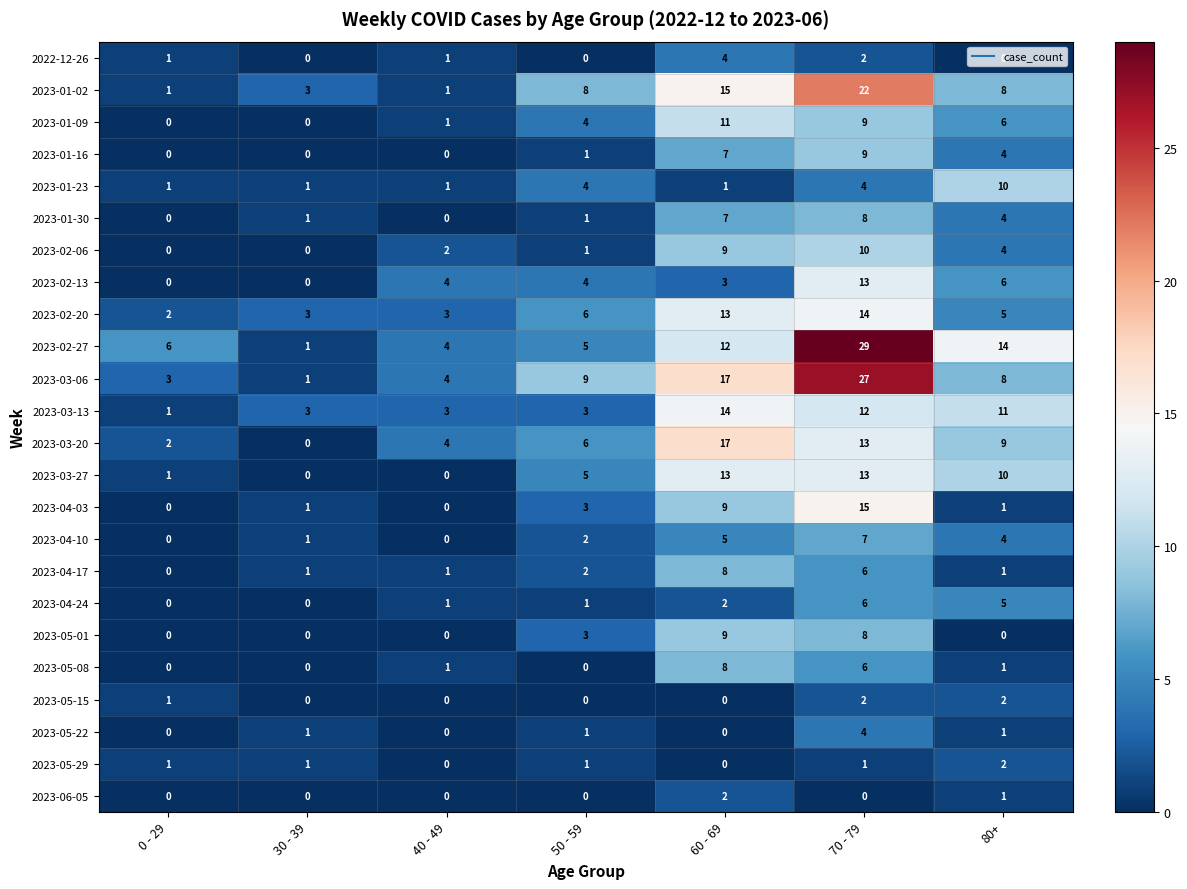

What is the average value of the 2023-04-03 series?

4